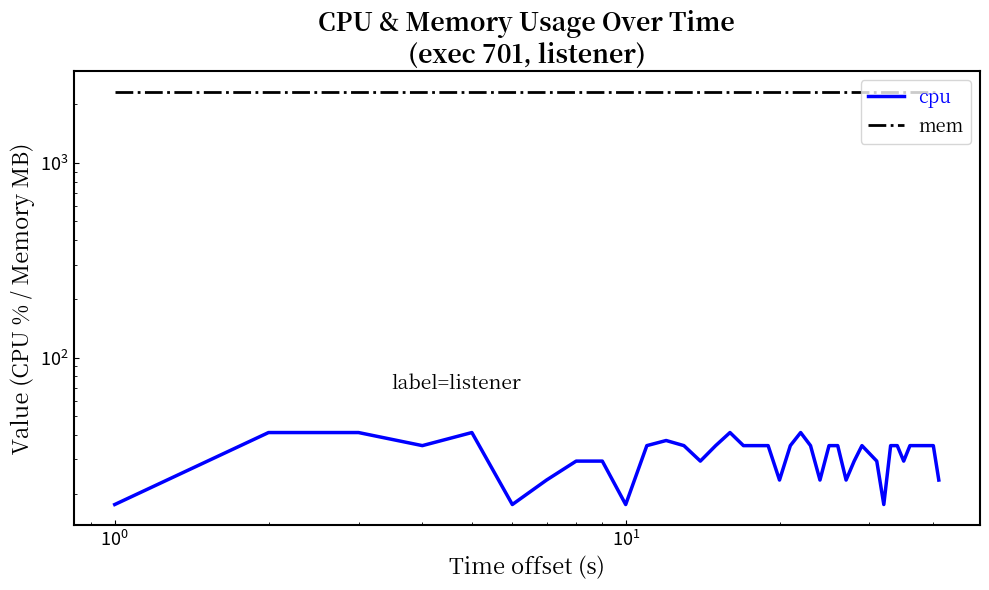

What is the sum of all cpu values?

1278.5